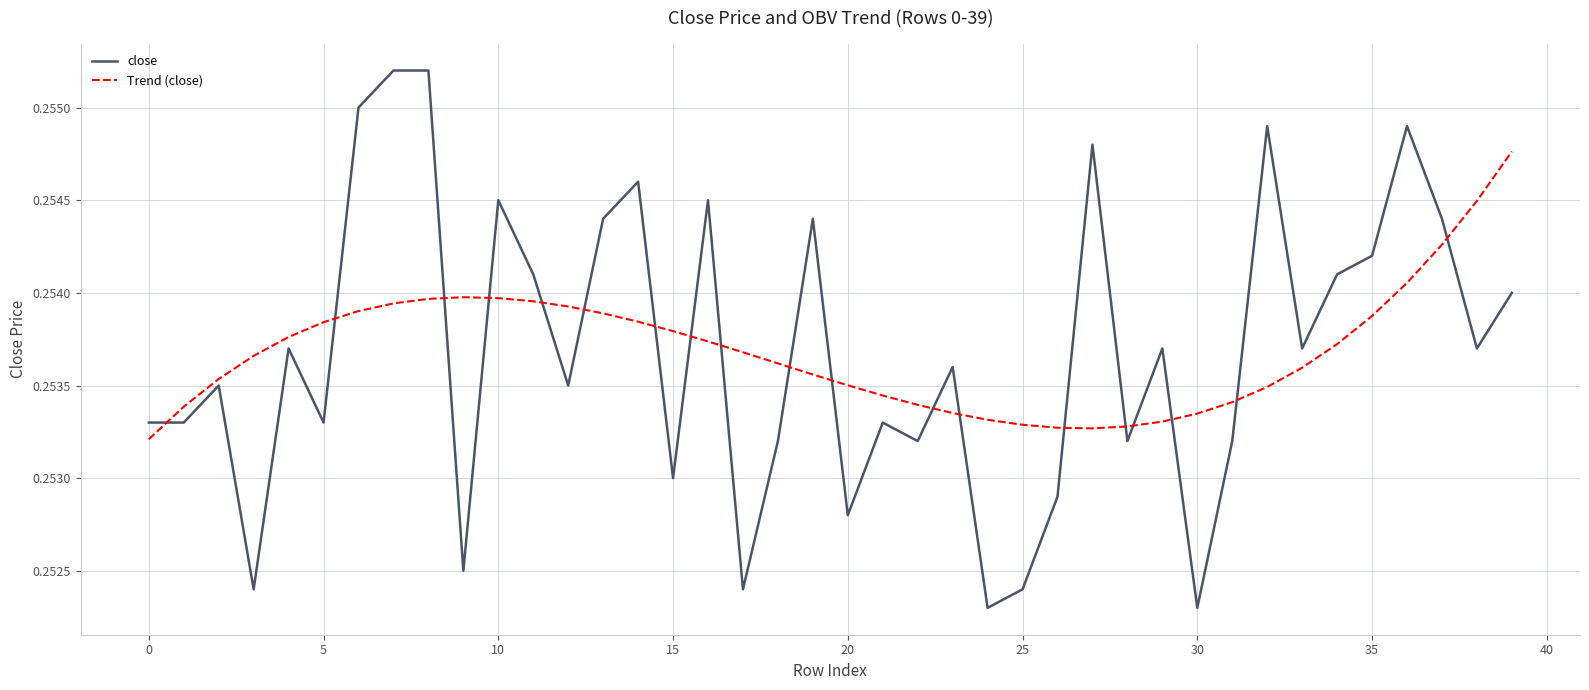

After their last crossing, which series has the higher values: close or Trend (close)?

Trend (close)